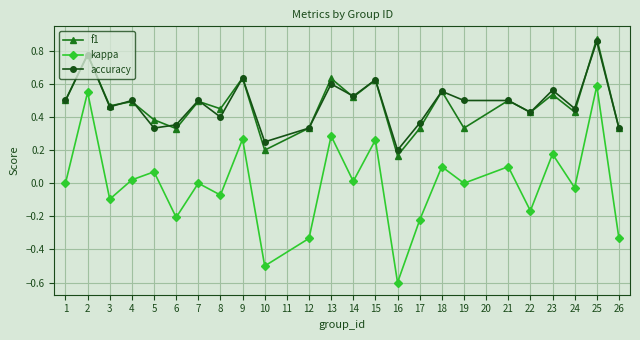

True or false: kappa and f1 cross at least once.

False